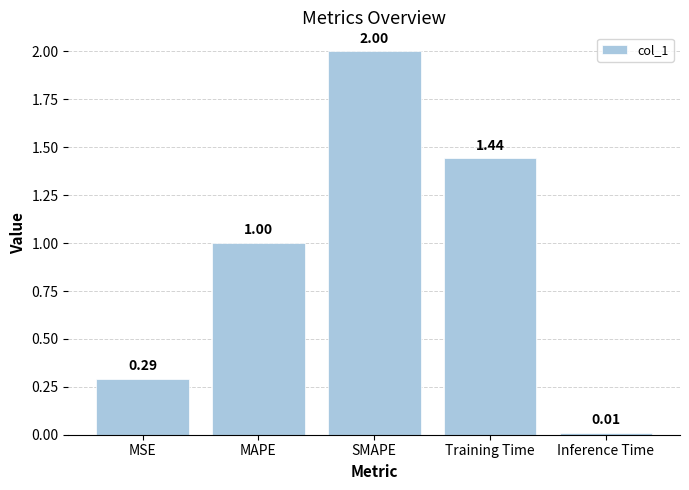

What is the label of the 4th bar from the right?

MAPE